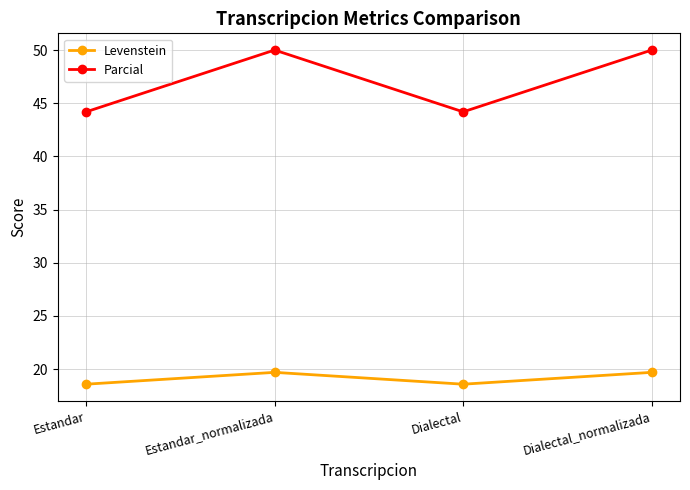

What are all the series names shown in the legend?

Levenstein, Parcial